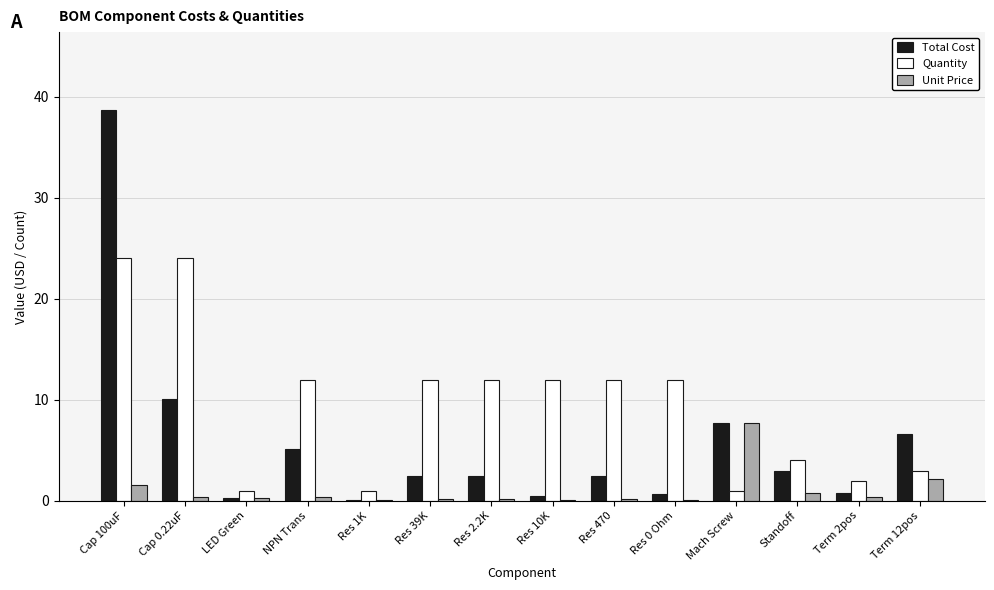

What is the sum of all Total Cost values?

80.9